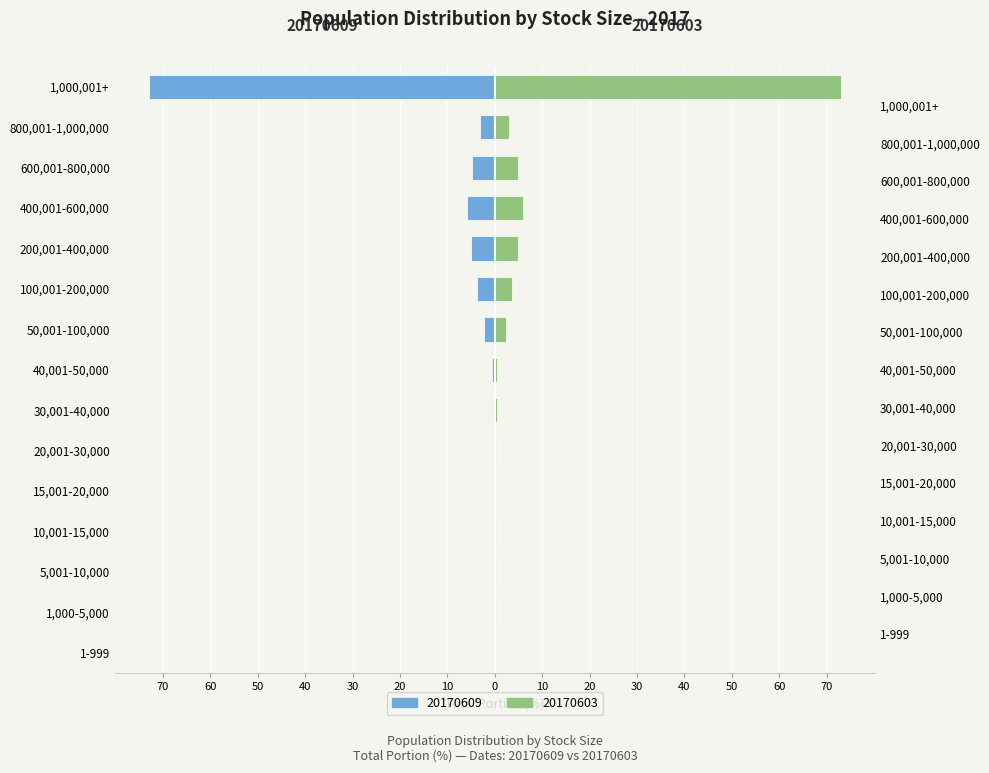

Reading left to right, what are all the values shown in this chart?

stock number (20170609): 1-999=-0.1	1,000-5,000=-0.3	5,001-10,000=-0.2	10,001-15,000=-0.3	15,001-20,000=-0.1	20,001-30,000=-0.3	30,001-40,000=-0.4	40,001-50,000=-0.5	50,001-100,000=-2.3	100,001-200,000=-3.7	200,001-400,000=-5.0	400,001-600,000=-6.0	600,001-800,000=-4.8	800,001-1,000,000=-3.0	1,000,001+=-72.9
stock number (20170603): 1-999=0.1	1,000-5,000=0.3	5,001-10,000=0.2	10,001-15,000=0.3	15,001-20,000=0.1	20,001-30,000=0.3	30,001-40,000=0.4	40,001-50,000=0.5	50,001-100,000=2.4	100,001-200,000=3.5	200,001-400,000=5.0	400,001-600,000=6.0	600,001-800,000=4.8	800,001-1,000,000=3.0	1,000,001+=73.0